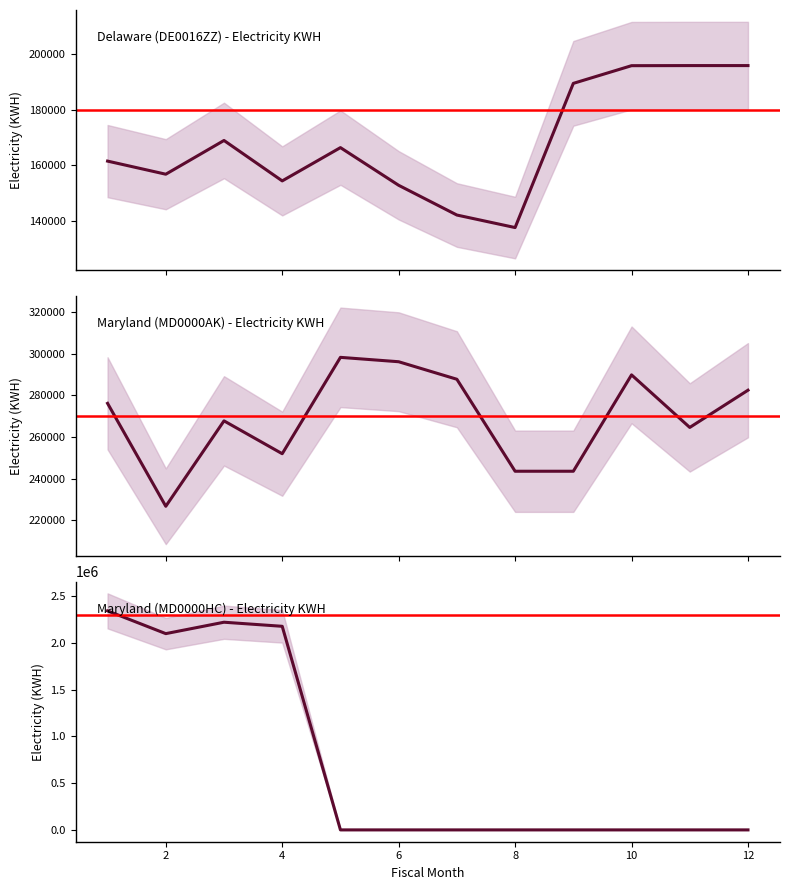

Which category has the lowest value in the Maryland (MD0000AK) - Electricity KWH series?

2